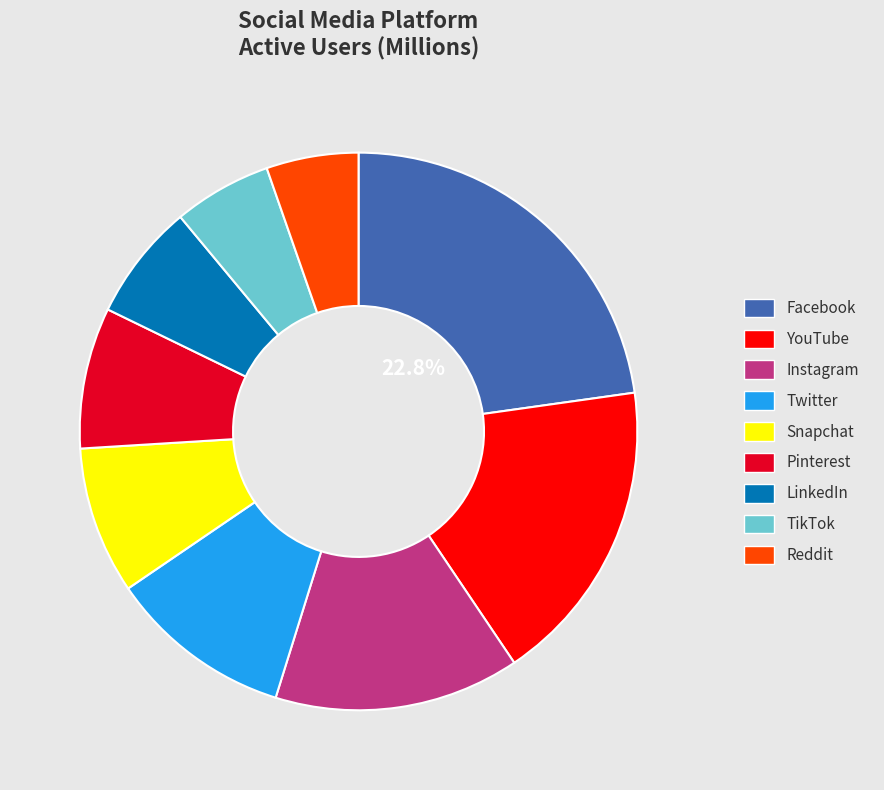

Is it true that Facebook is 11% of the pie?

False